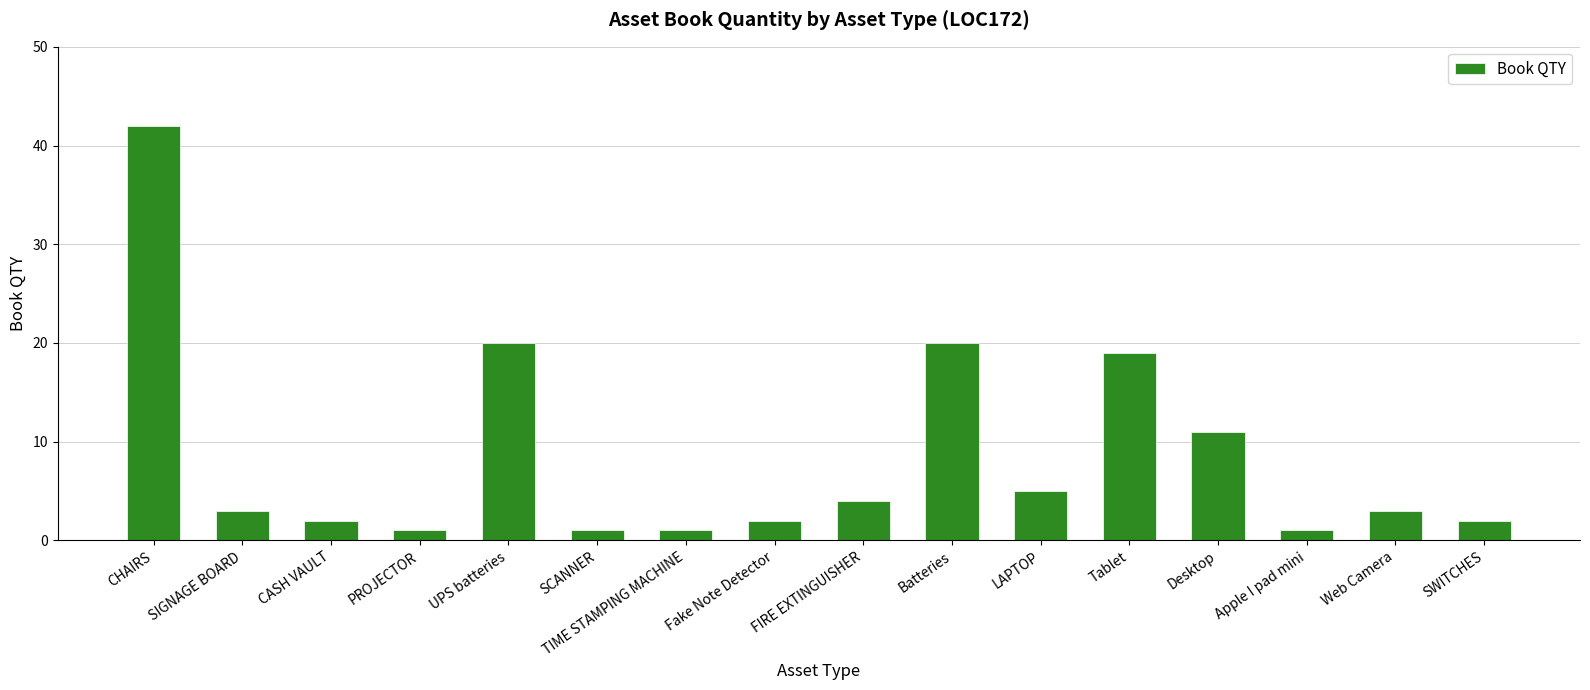

What is the ratio of the value at CHAIRS to the value at Fake Note Detector?

21.0